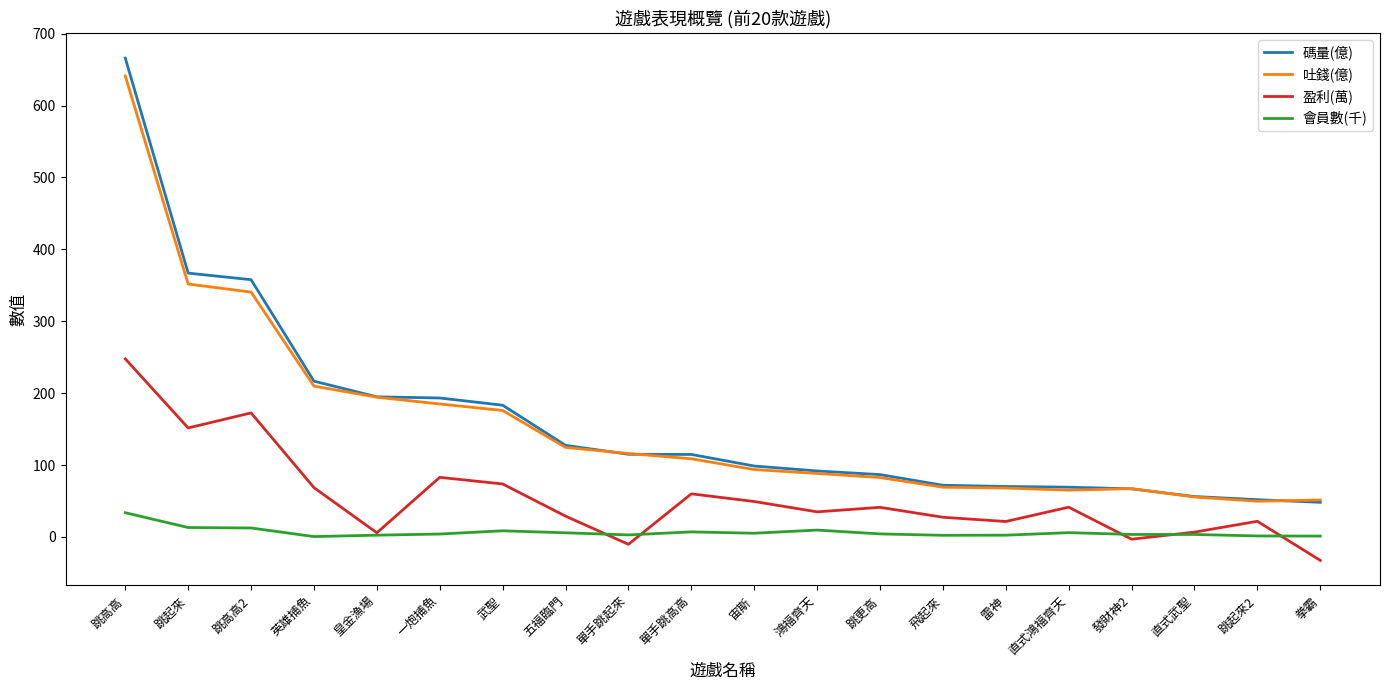

What is the total value across all series at 跳更高?

214.7